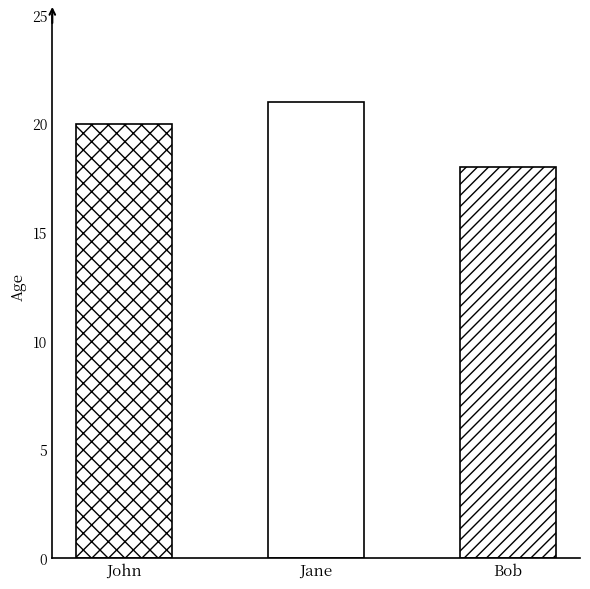

Which label corresponds to the smallest value in the chart?

Bob